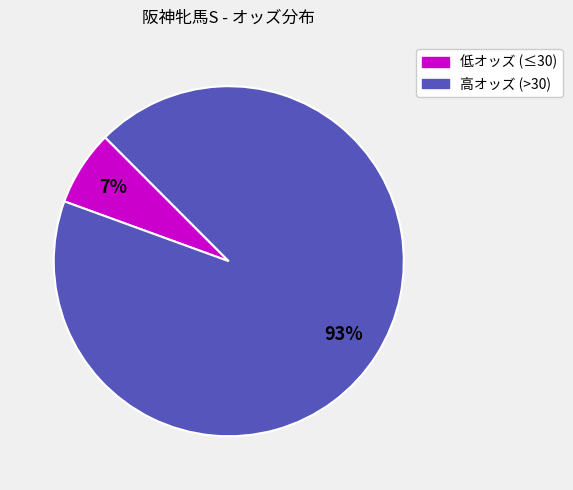

Is there any slice that represents more than half of the pie?

Yes